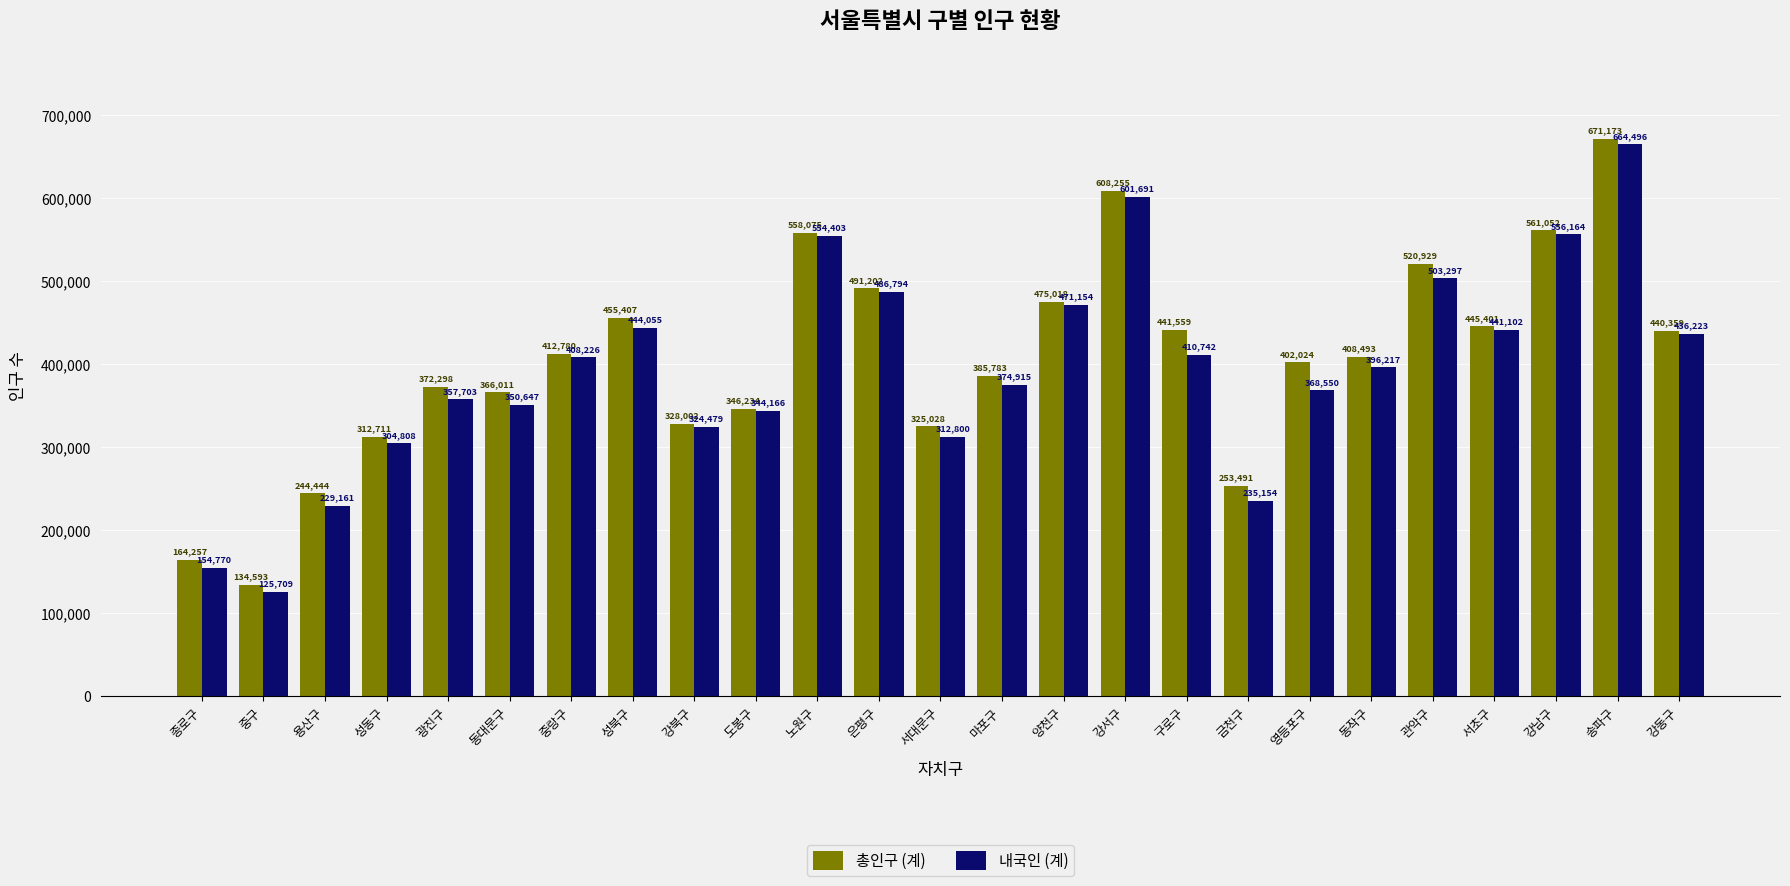

The value of 내국인 (계) at 중랑구 is 408226. True or false?

True